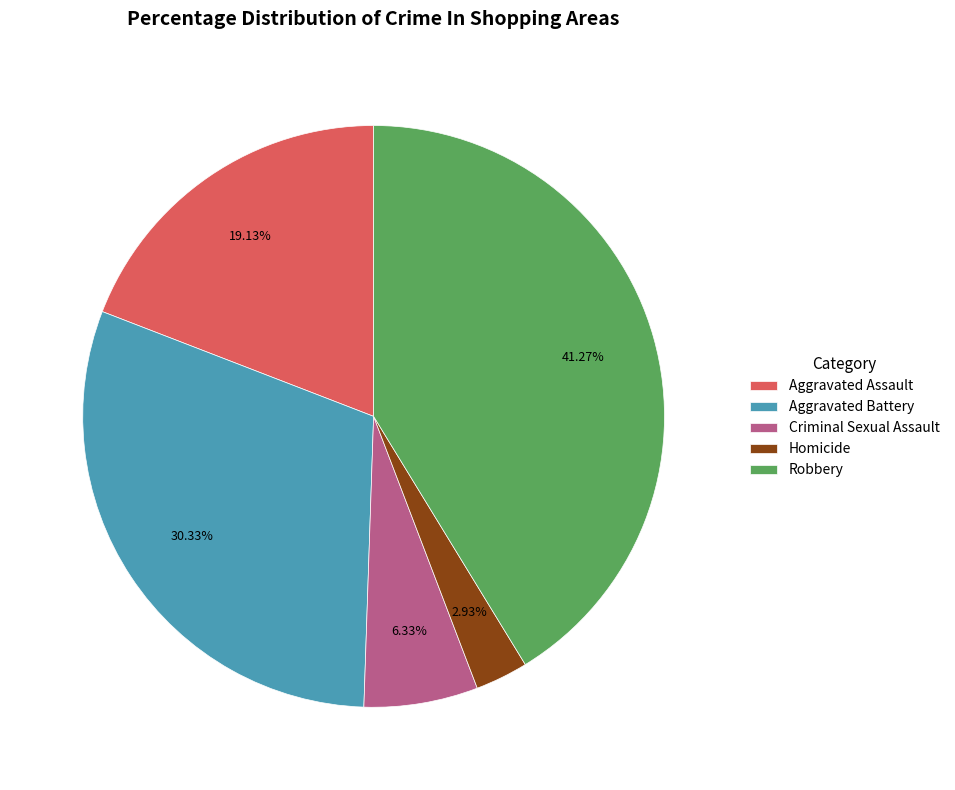

What is the total percentage of Criminal Sexual Assault and Aggravated Assault?

25.5%